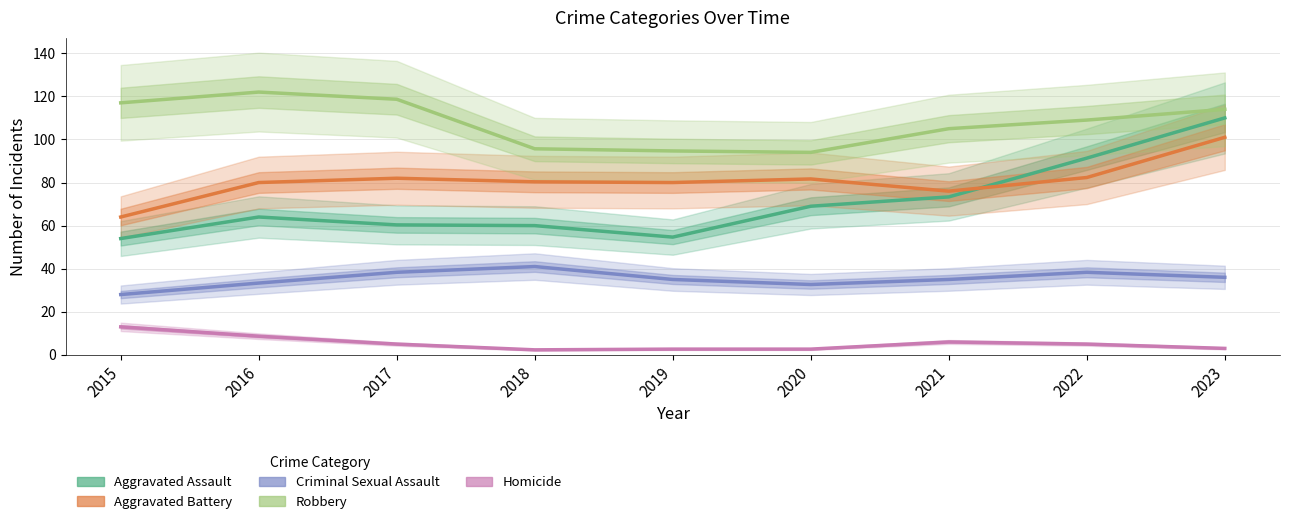

What are all the series names shown in the legend?

Aggravated Assault, Aggravated Battery, Criminal Sexual Assault, Robbery, Homicide